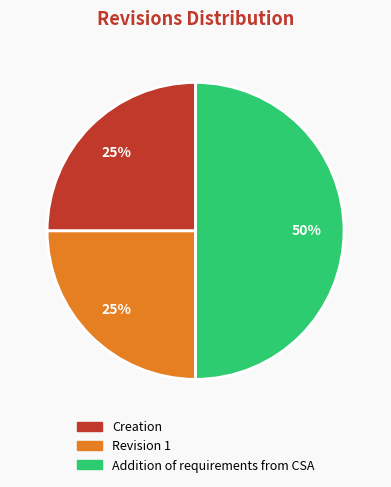

To the nearest percent, what percentage of the pie is Addition of requirements from CSA?

50%